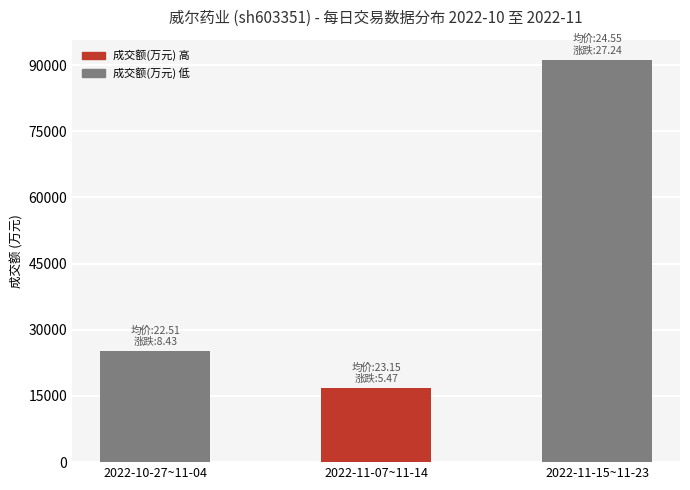

List the labels in order of value, smallest first.

2022-11-07~11-14, 2022-10-27~11-04, 2022-11-15~11-23